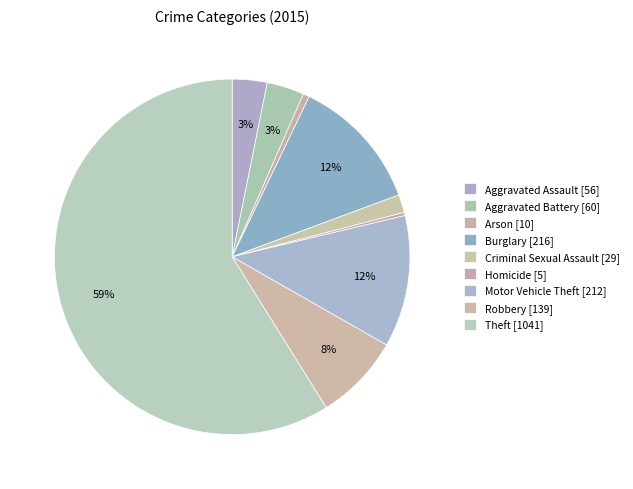

To the nearest percent, what is the difference between the Robbery and Aggravated Battery slice percentages?

4%